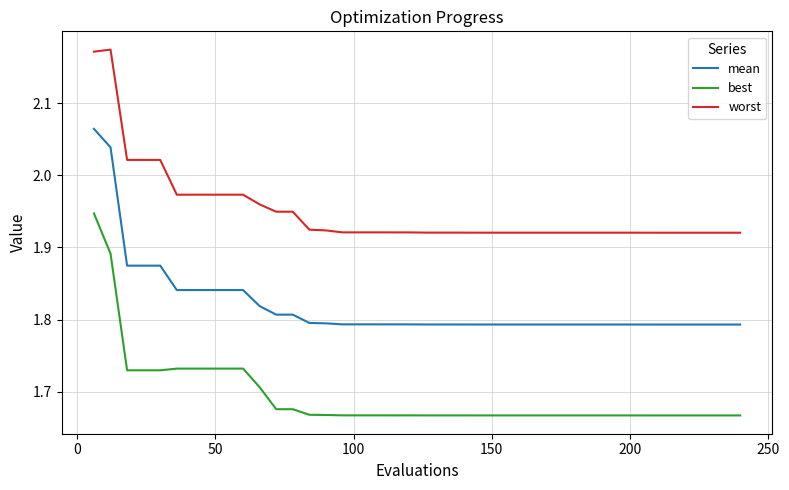

Which series has the widest spread of values?

best